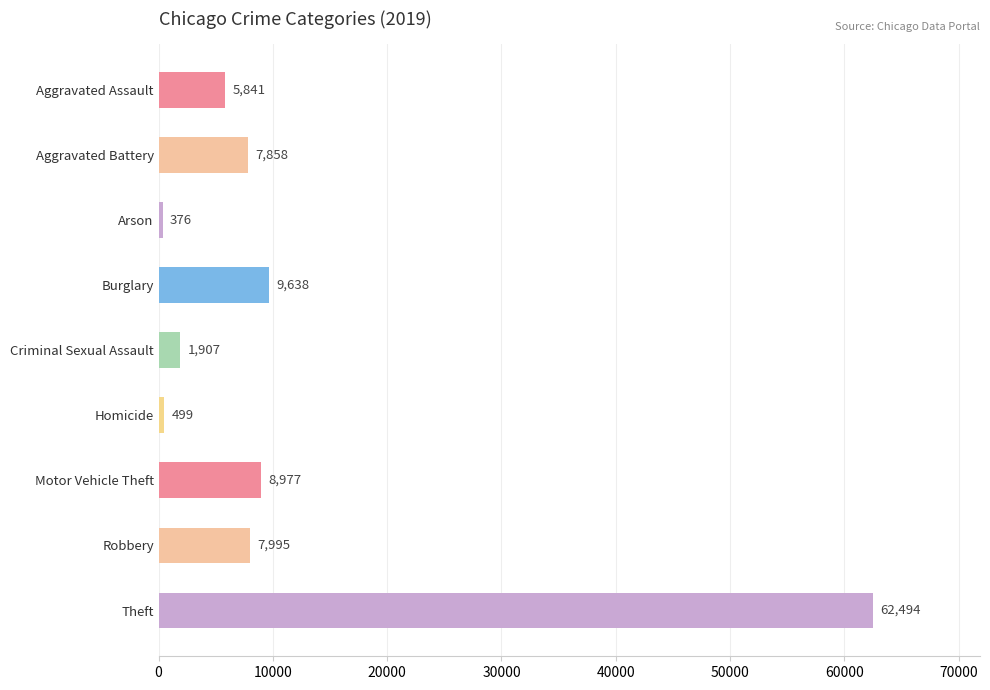

What is the smallest value displayed?

376